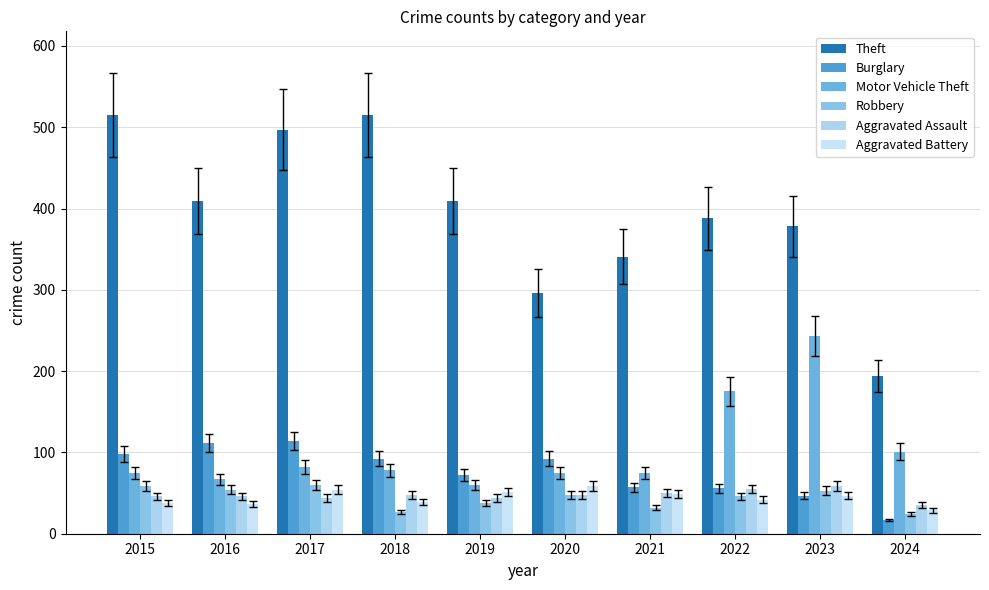

What value does the Aggravated Assault series have at 2019?

44